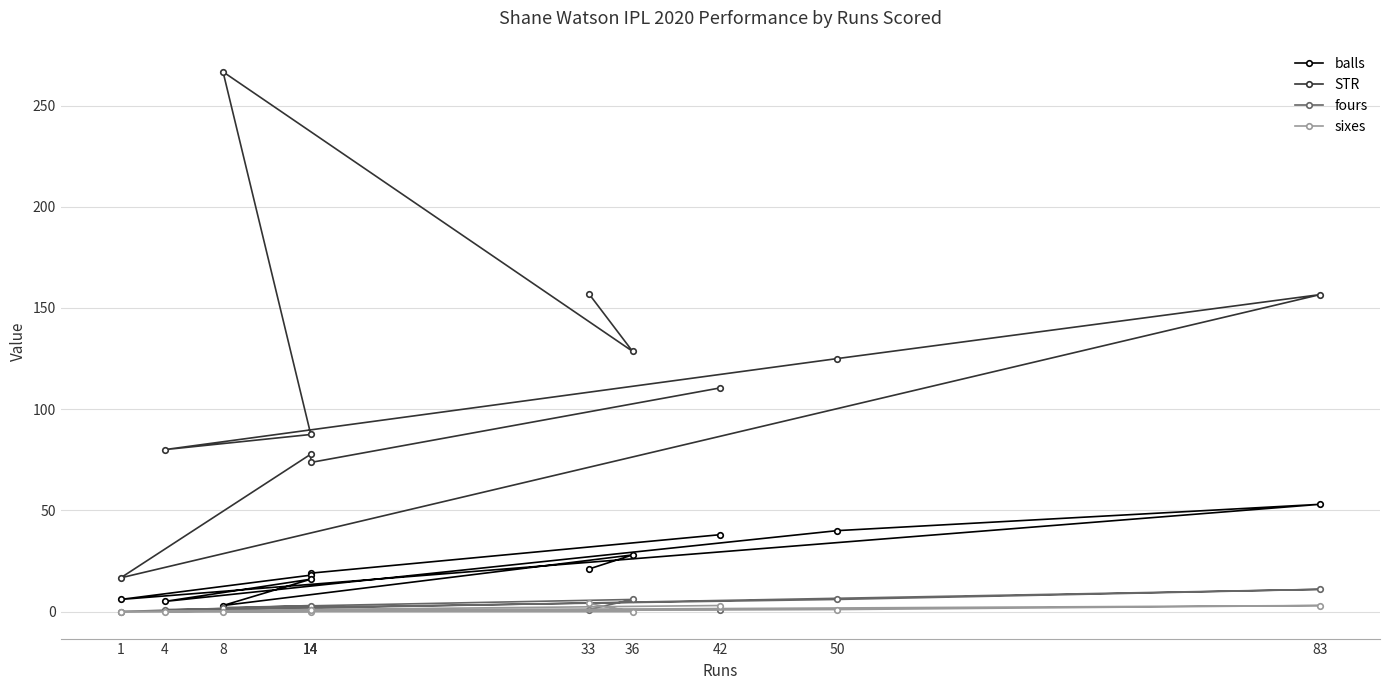

Rank the categories by STR value from highest to lowest.

8, 33, 83, 36, 50, 42, 14, 4, 14, 14, 1